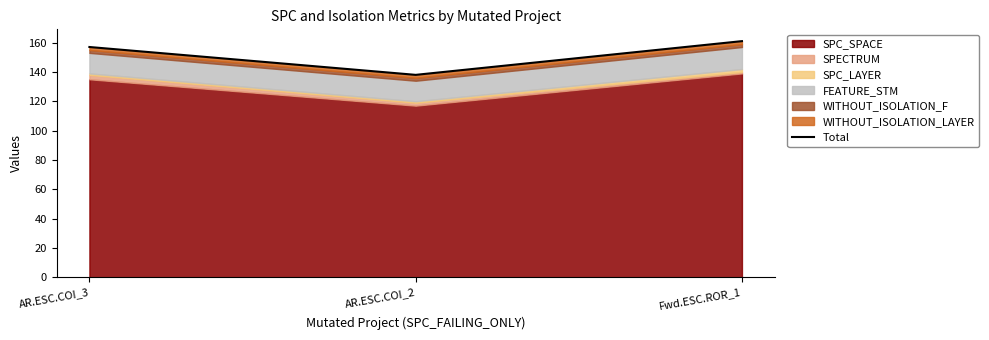

Count the values in the range 138 to 161.

3